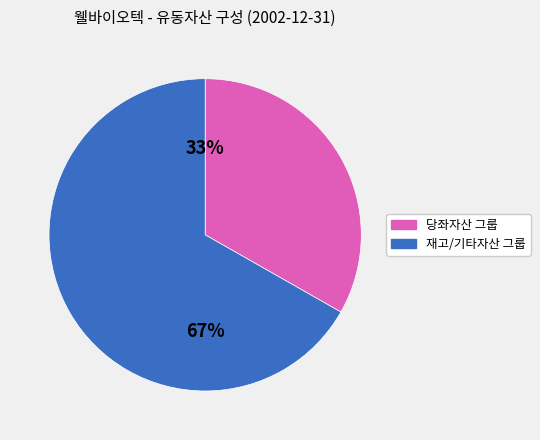

Does any single category account for the majority?

Yes